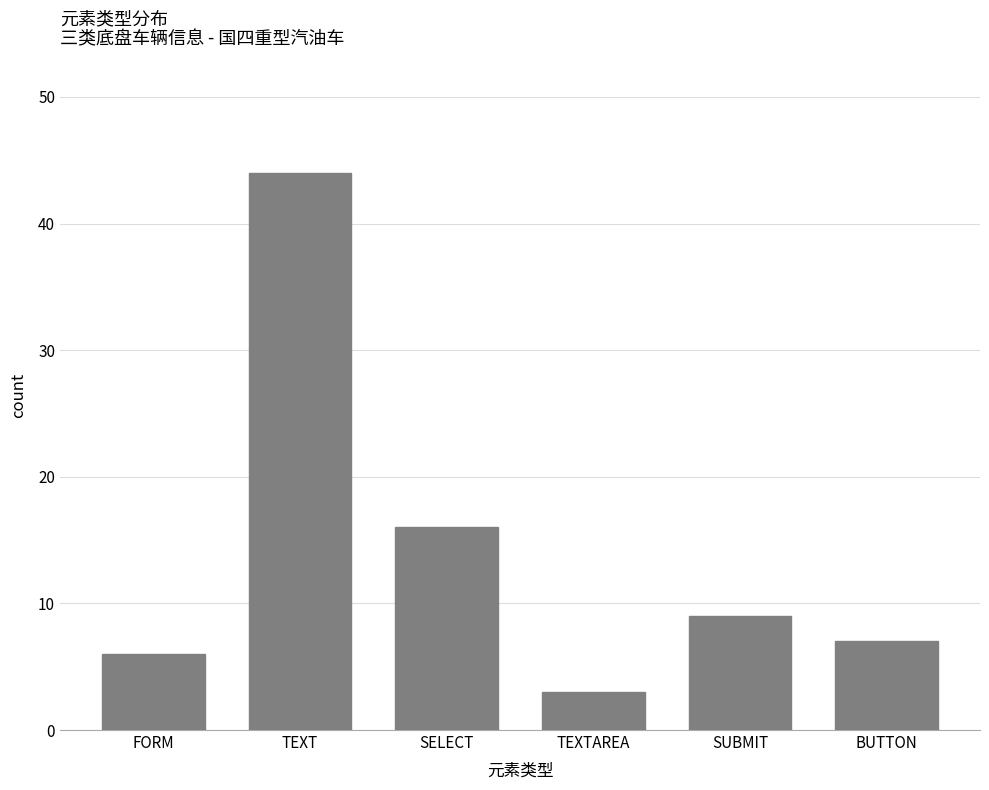

Approximately how many times larger is the value at TEXT compared to FORM?

7.3